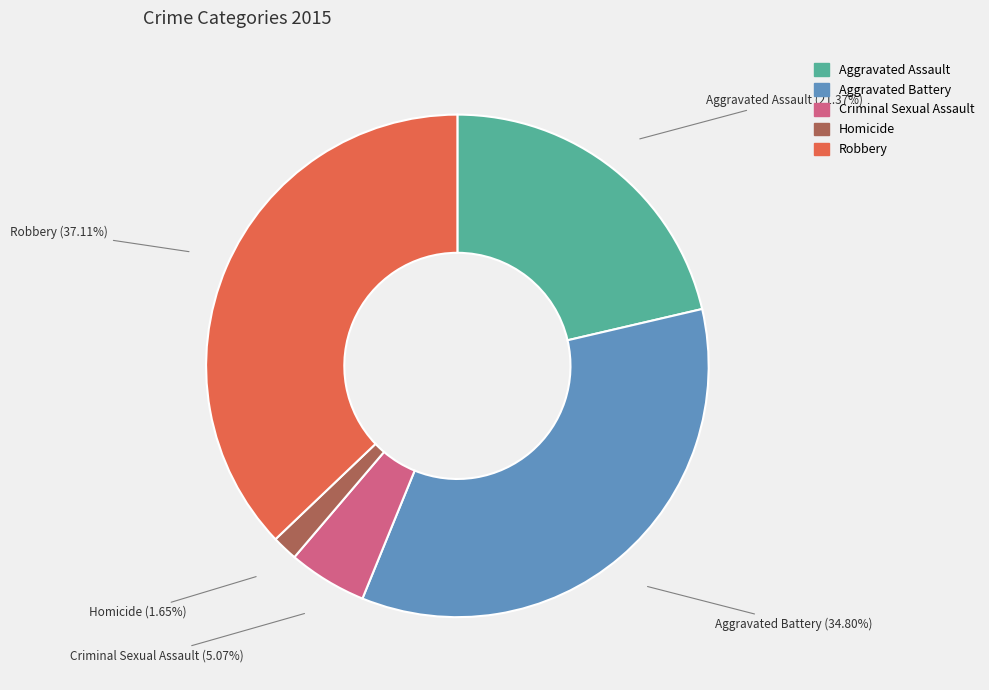

Is Criminal Sexual Assault the majority of the pie?

No